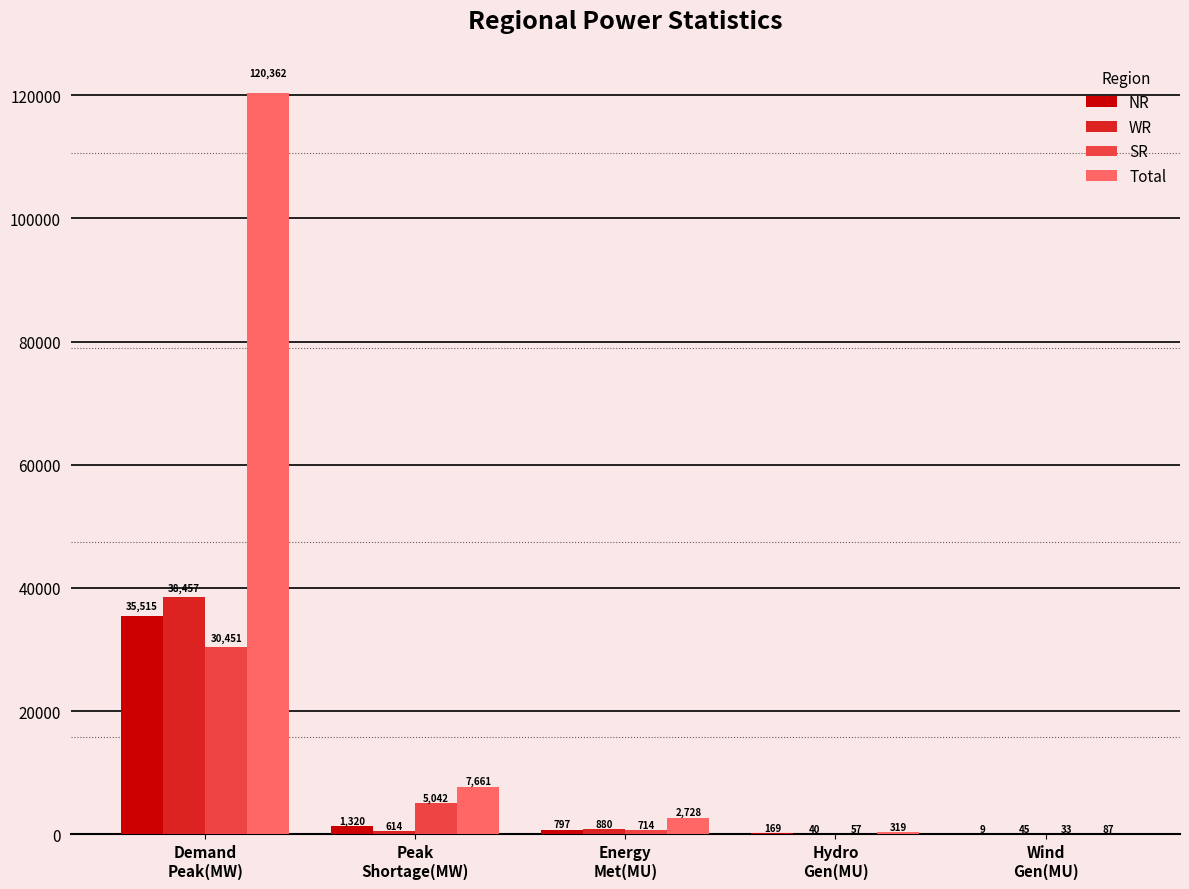

What are all the series names shown in the legend?

NR, WR, SR, Total